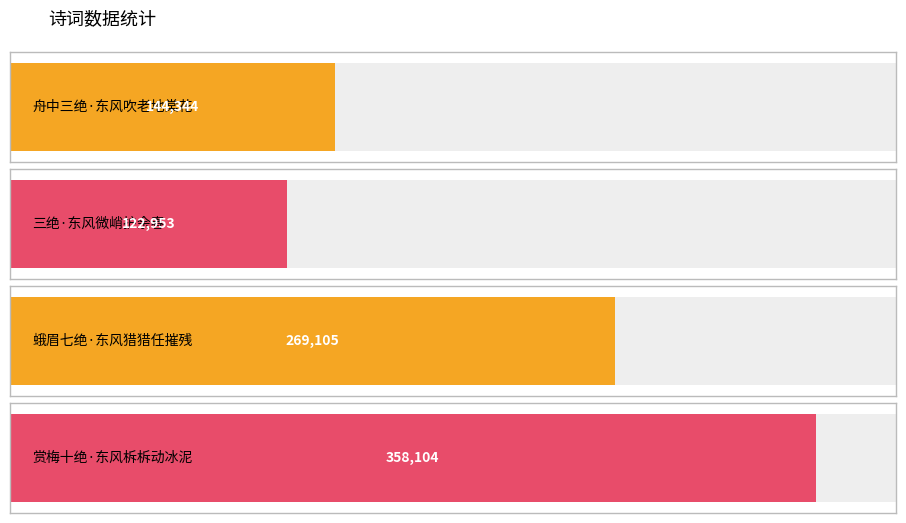

Where does the data first go above 269105?

赏梅十绝·东风柝柝动冰泥